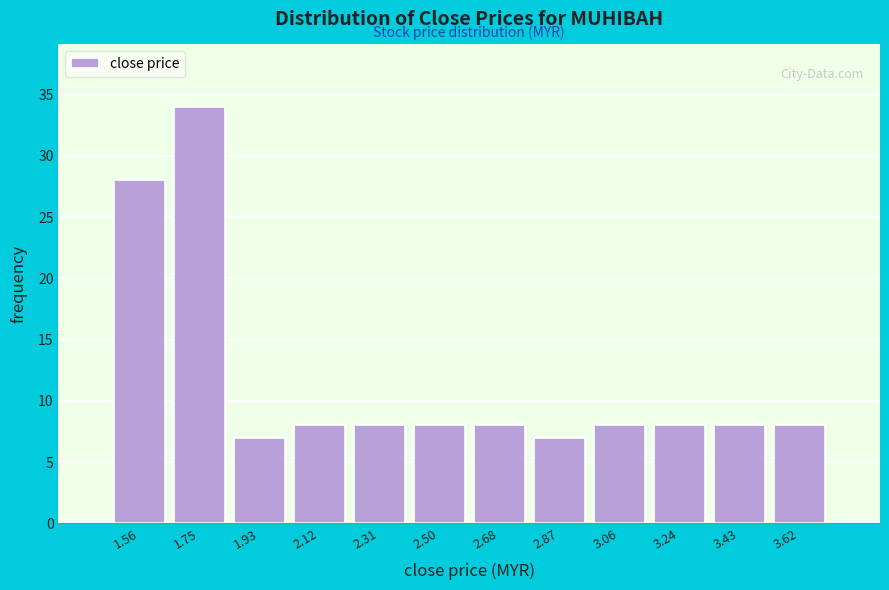

Reading left to right, transcribe all the data shown in this chart.

28	34	7	8	8	8	8	7	8	8	8	8